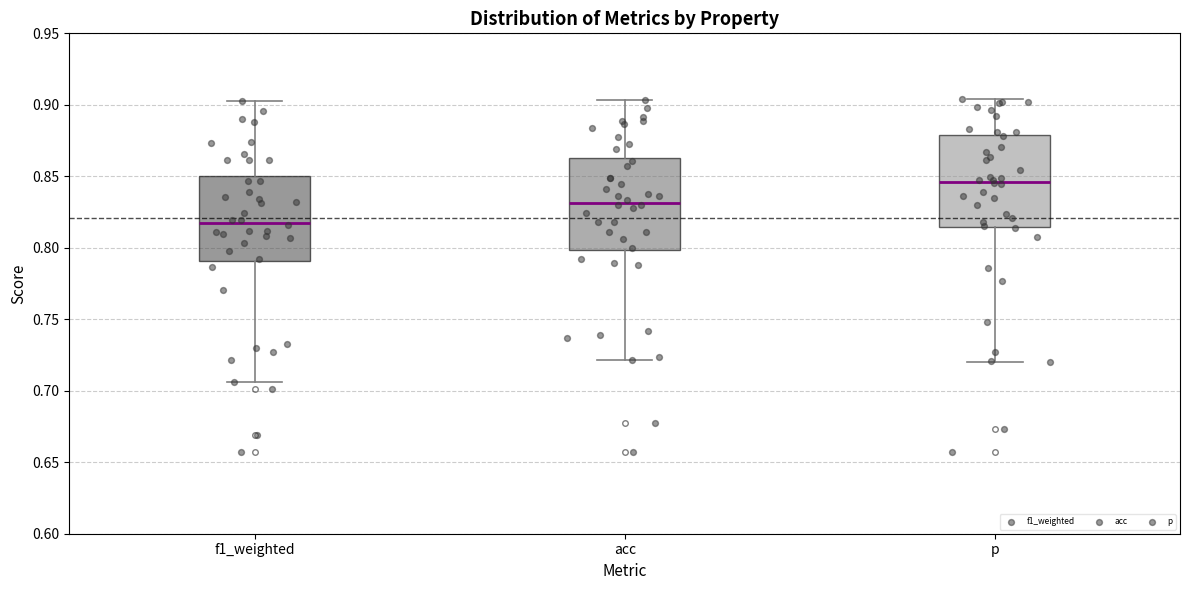

Where does the lower whisker of the box for p end on the y-axis? The values are not printed on the chart, so give them approximately, as read against the axis.

0.720